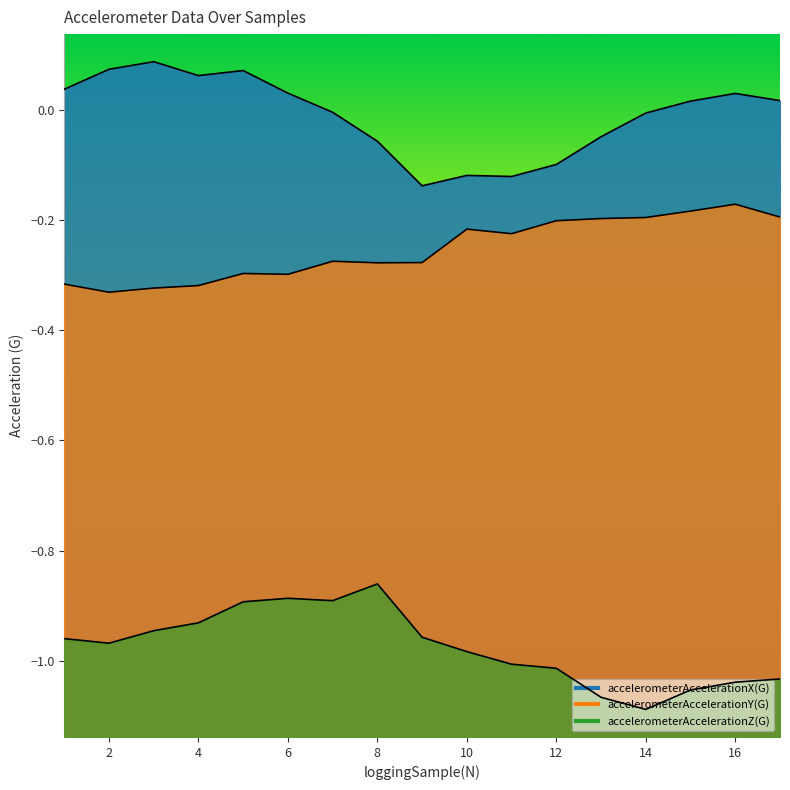

At which label is accelerometerAccelerationZ(G) closest to 0?

8